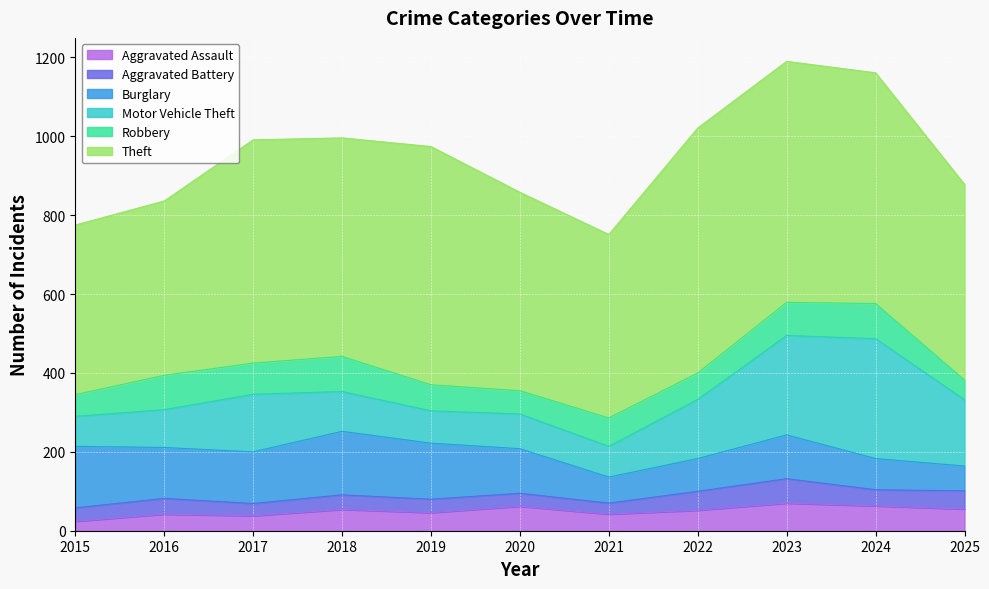

How many interior local valleys does the Motor Vehicle Theft series have?

2